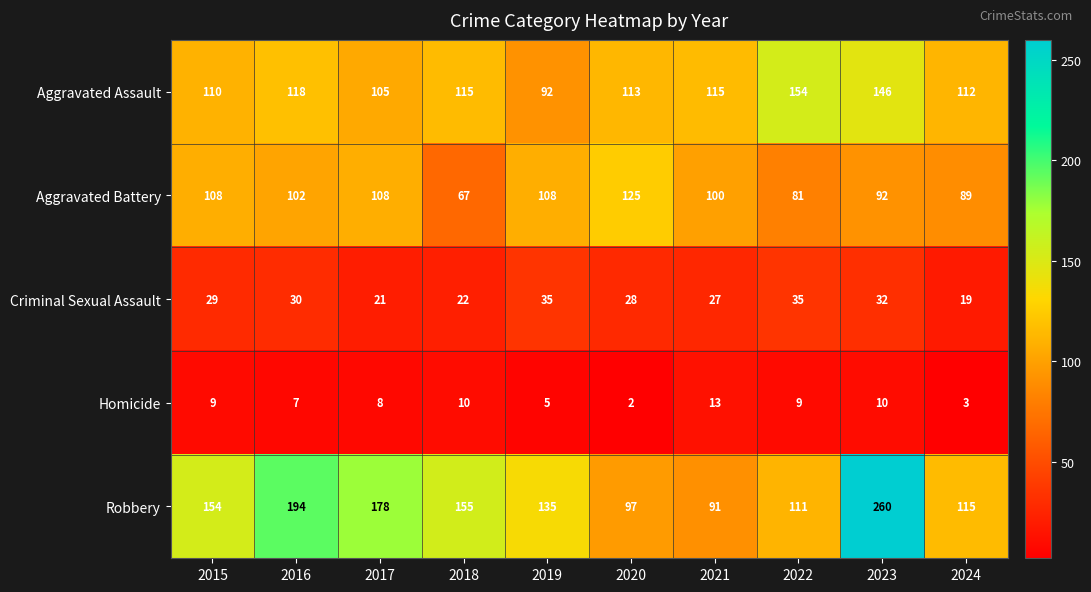

At which label is Criminal Sexual Assault closest to 27?

2021